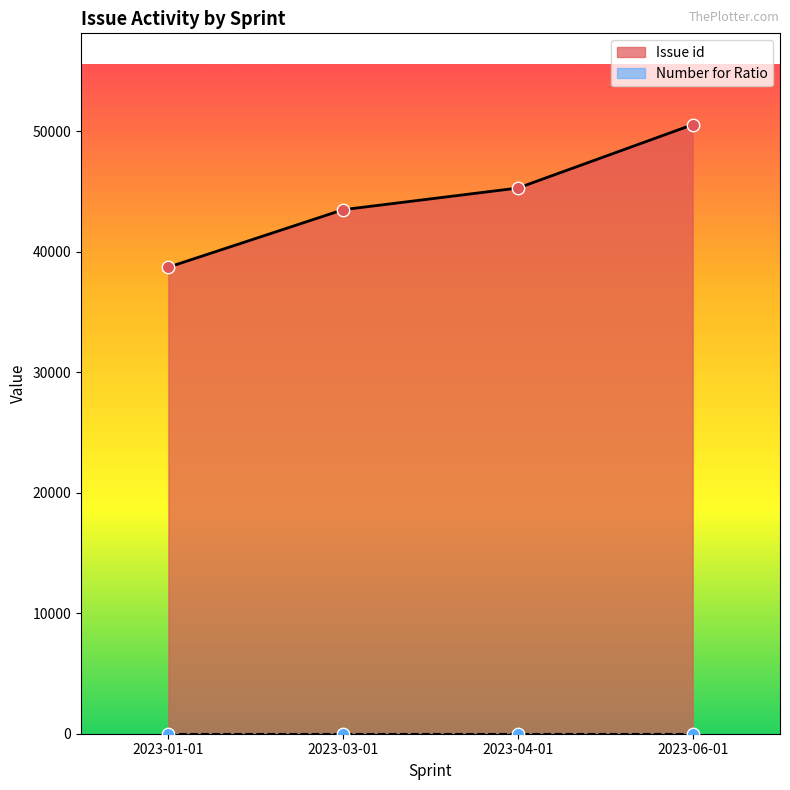

Which series reaches the minimum Y coordinate?

Number for Ratio